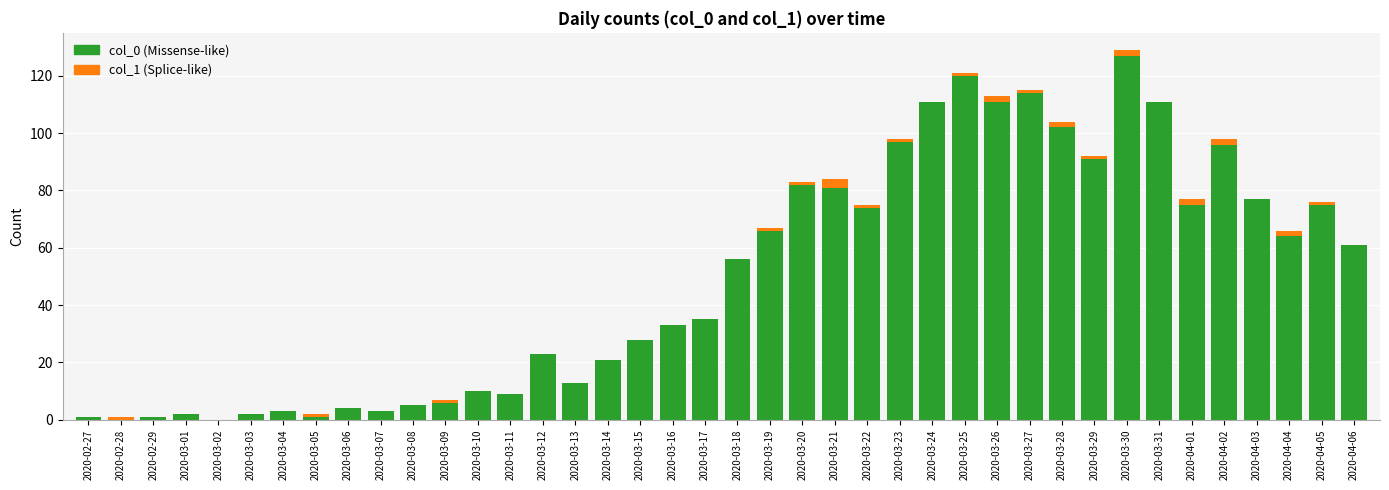

Are the bars horizontal?

No